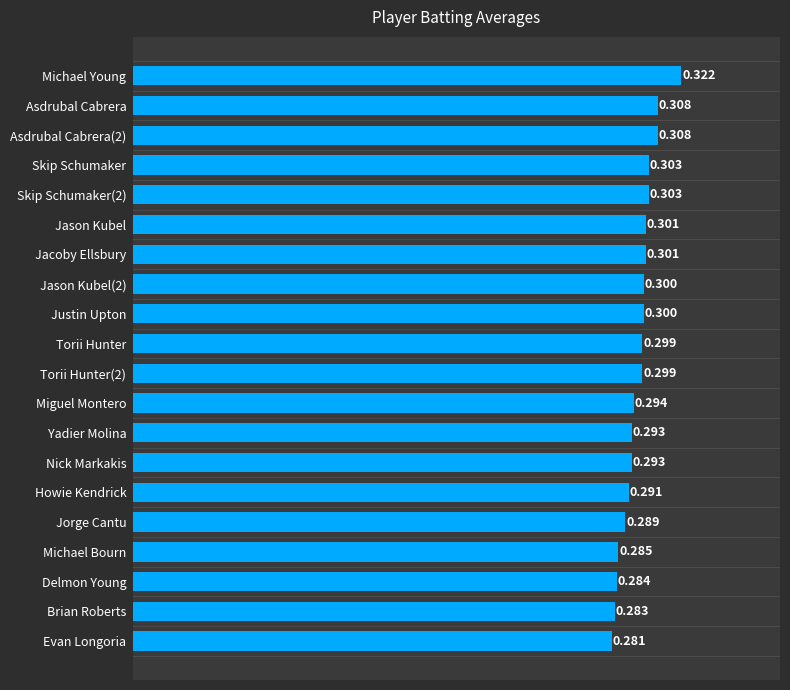

What is the label of the 5th bar from the bottom?

Jorge Cantu